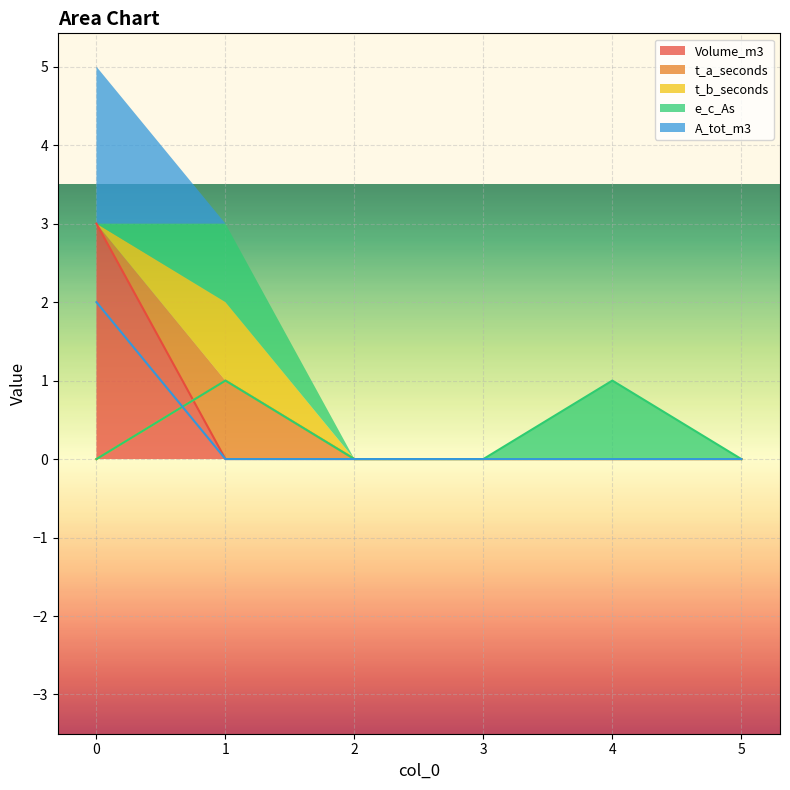

The Volume_m3 series shows 0 at 4. True or false?

True